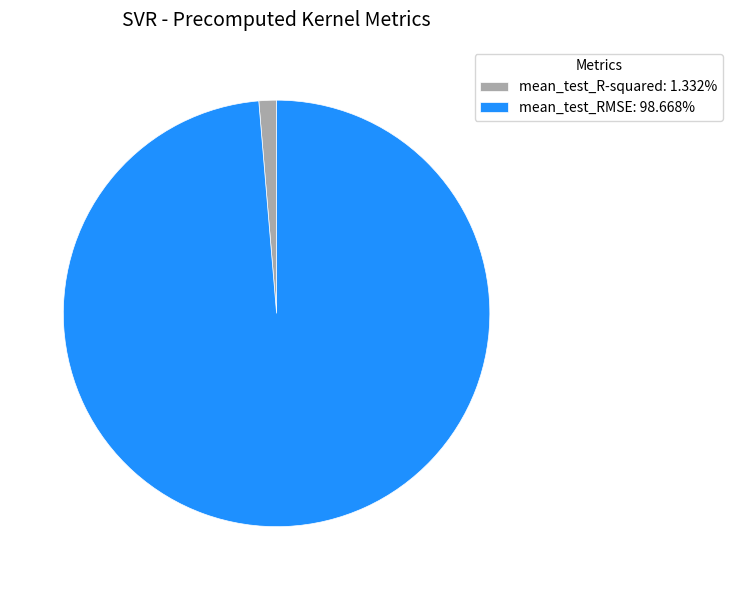

True or false: mean_test_R-squared accounts for 1% of the total.

True